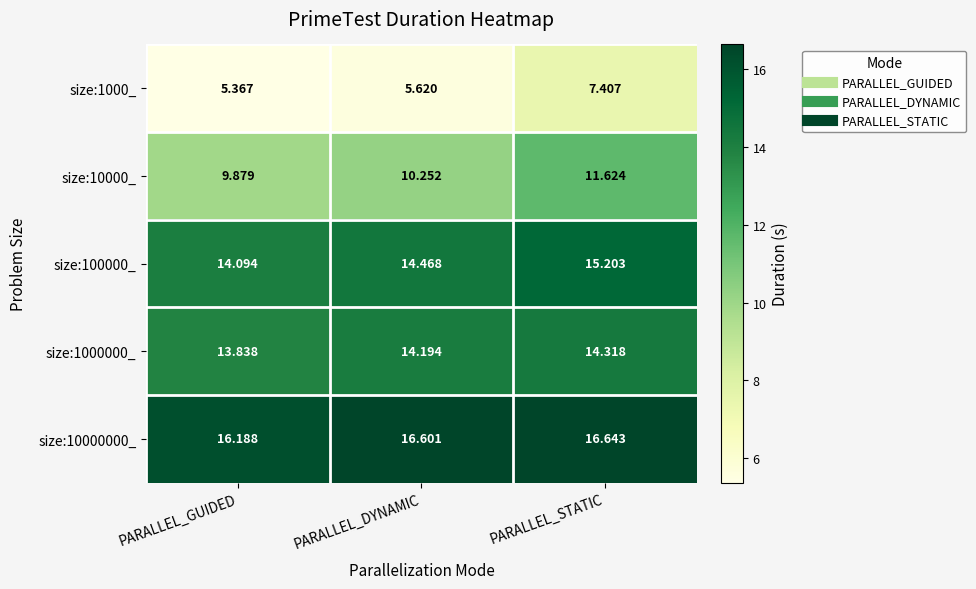

At PARALLEL_DYNAMIC, list the series in order from smallest to largest.

size:1000_, size:10000_, size:1000000_, size:100000_, size:10000000_